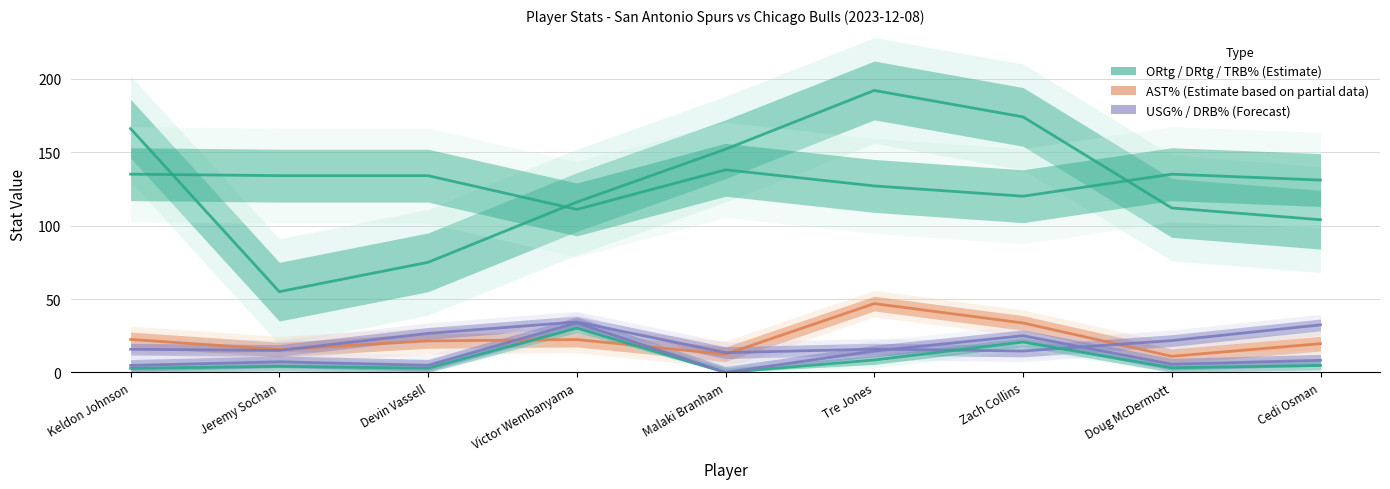

At which category is the sum across all series the highest?

Tre Jones